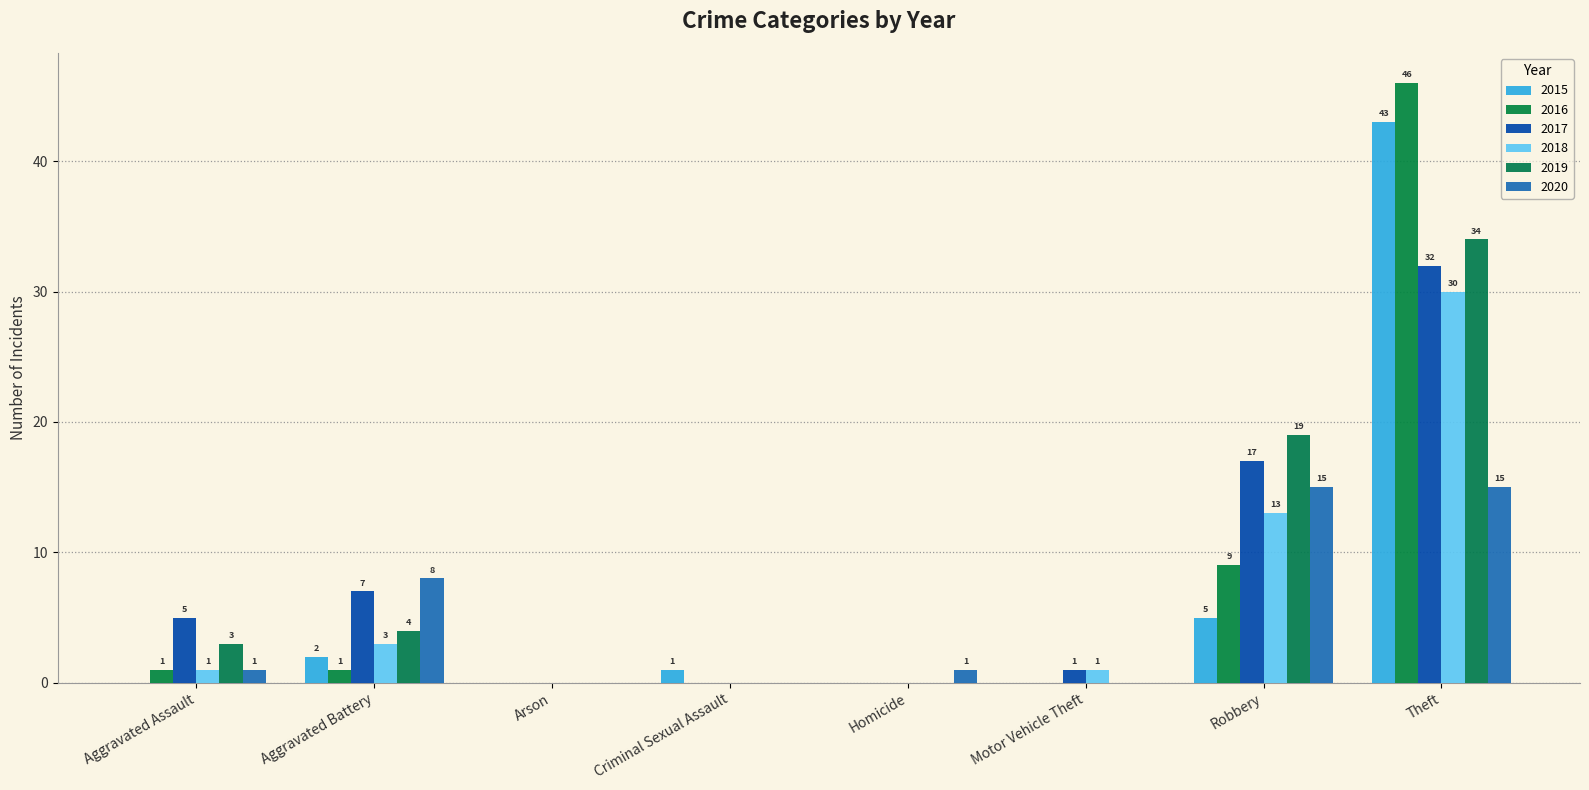

Reading left to right, what are all the values shown in this chart?

2015: Aggravated Assault=0	Aggravated Battery=2	Arson=0	Criminal Sexual Assault=1	Homicide=0	Motor Vehicle Theft=0	Robbery=5	Theft=43
2016: Aggravated Assault=1	Aggravated Battery=1	Arson=0	Criminal Sexual Assault=0	Homicide=0	Motor Vehicle Theft=0	Robbery=9	Theft=46
2017: Aggravated Assault=5	Aggravated Battery=7	Arson=0	Criminal Sexual Assault=0	Homicide=0	Motor Vehicle Theft=1	Robbery=17	Theft=32
2018: Aggravated Assault=1	Aggravated Battery=3	Arson=0	Criminal Sexual Assault=0	Homicide=0	Motor Vehicle Theft=1	Robbery=13	Theft=30
2019: Aggravated Assault=3	Aggravated Battery=4	Arson=0	Criminal Sexual Assault=0	Homicide=0	Motor Vehicle Theft=0	Robbery=19	Theft=34
2020: Aggravated Assault=1	Aggravated Battery=8	Arson=0	Criminal Sexual Assault=0	Homicide=1	Motor Vehicle Theft=0	Robbery=15	Theft=15